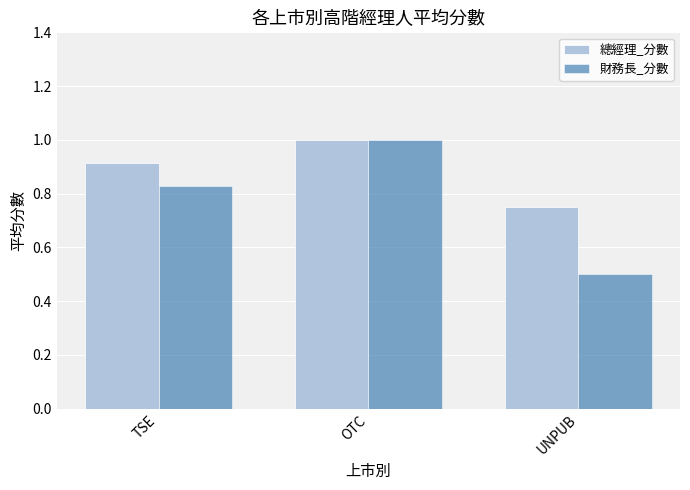

Which series has the widest spread of values?

財務長_分數